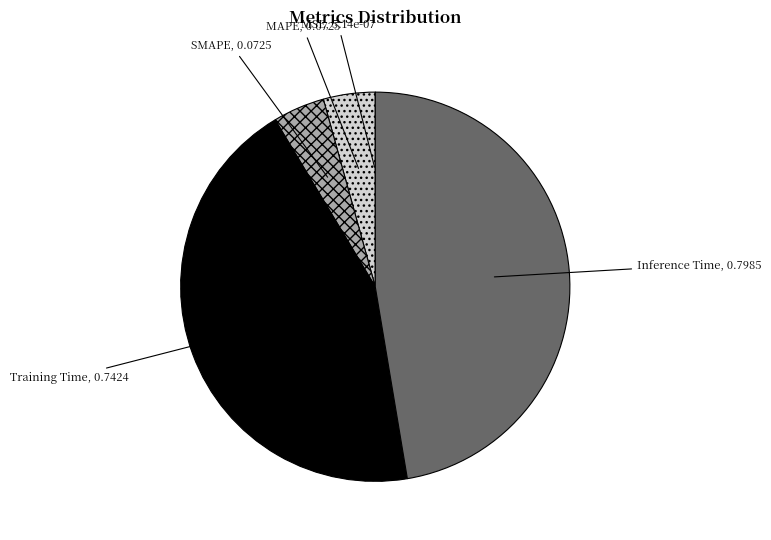

Between Inference Time and MAPE, which is larger?

Inference Time